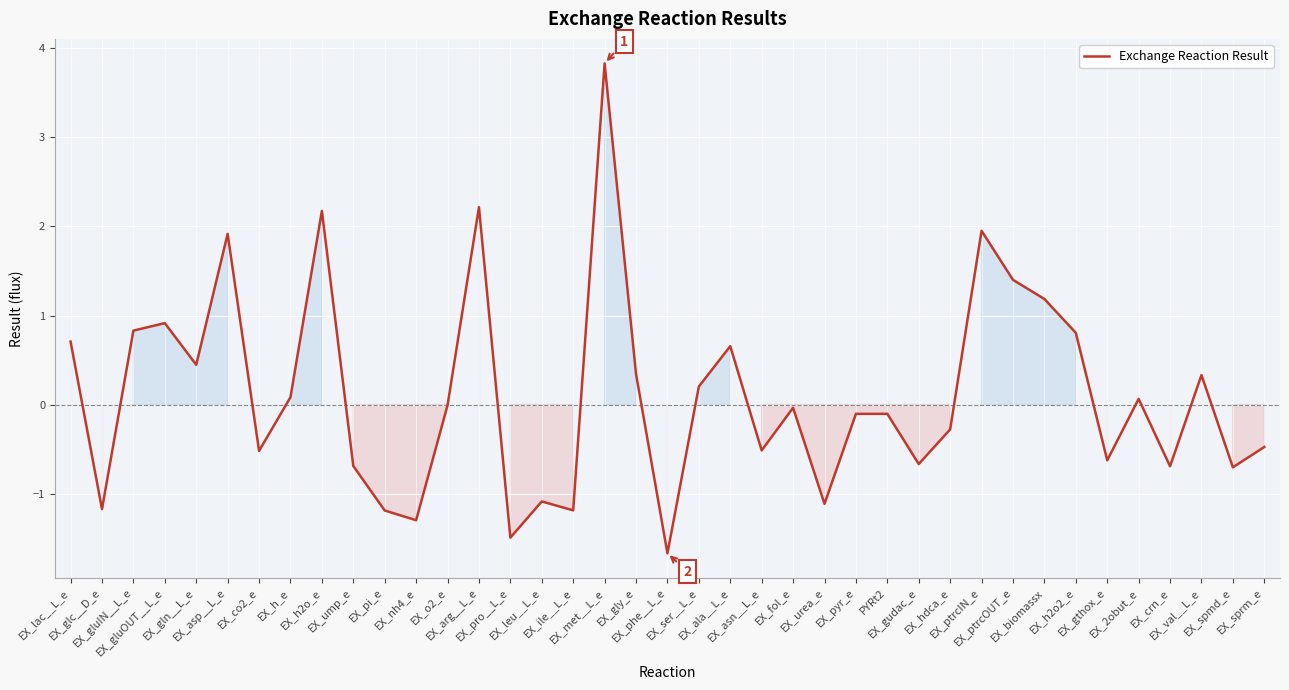

What is the difference between the maximum and minimum values?

5.5